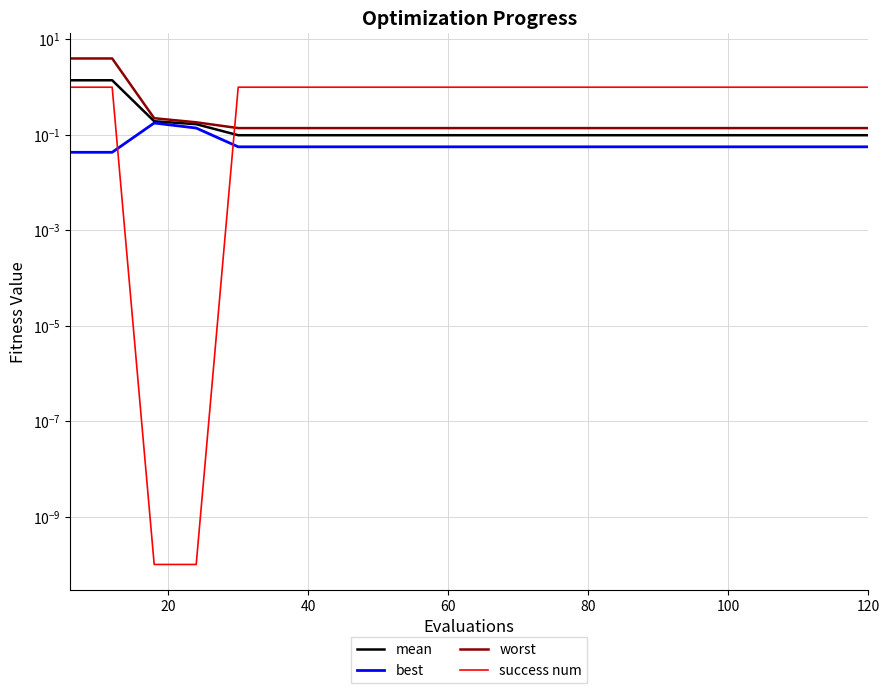

Reading left to right, list all the values displayed in this chart.

mean: 1.4	1.4	0.2	0.2	0.1	0.1	0.1	0.1	0.1	0.1	0.1	0.1	0.1	0.1	0.1	0.1	0.1	0.1	0.1	0.1
best: 0.0	0.0	0.2	0.1	0.1	0.1	0.1	0.1	0.1	0.1	0.1	0.1	0.1	0.1	0.1	0.1	0.1	0.1	0.1	0.1
worst: 4.0	4.0	0.2	0.2	0.1	0.1	0.1	0.1	0.1	0.1	0.1	0.1	0.1	0.1	0.1	0.1	0.1	0.1	0.1	0.1
success num: 1.0	1.0	0.0	0.0	1.0	1.0	1.0	1.0	1.0	1.0	1.0	1.0	1.0	1.0	1.0	1.0	1.0	1.0	1.0	1.0